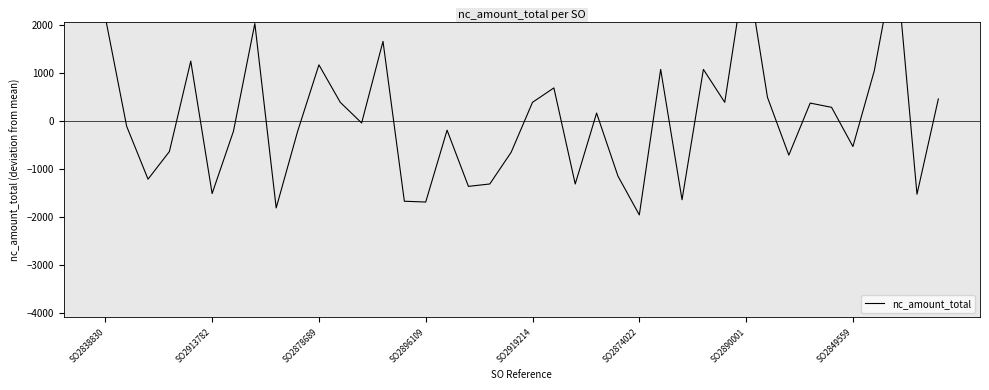

Rank the categories by value from lowest to highest.

25, 8, 15, 14, 27, 38, SO2874022, 17, 18, 22, SO2878689, 24, 32, 19, SO2896109, 35, 9, SO2890001, 16, SO2913782, 12, 23, 34, 33, 11, 20, 29, 39, 31, 21, 36, 26, 28, 10, SO2919214, 13, SO2849559, SO2838830, 30, 37